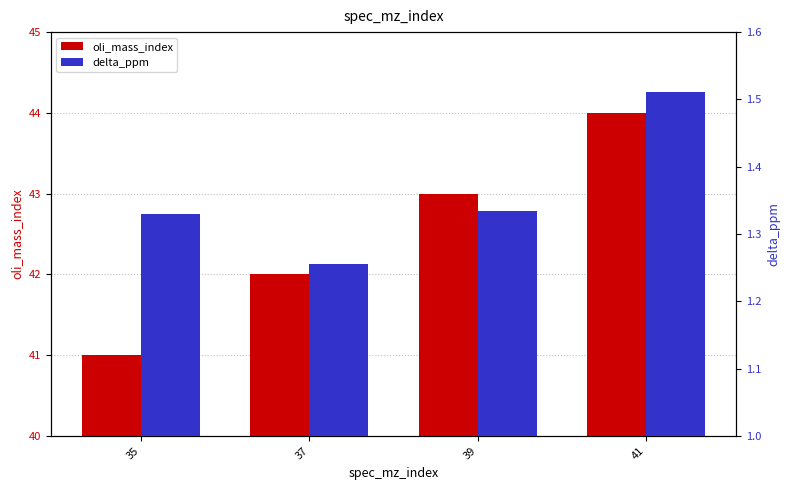

Reading right to left, transcribe all the data shown in this chart.

oli_mass_index: 44.0	43.0	42.0	41.0
delta_ppm: 1.5	1.3	1.3	1.3